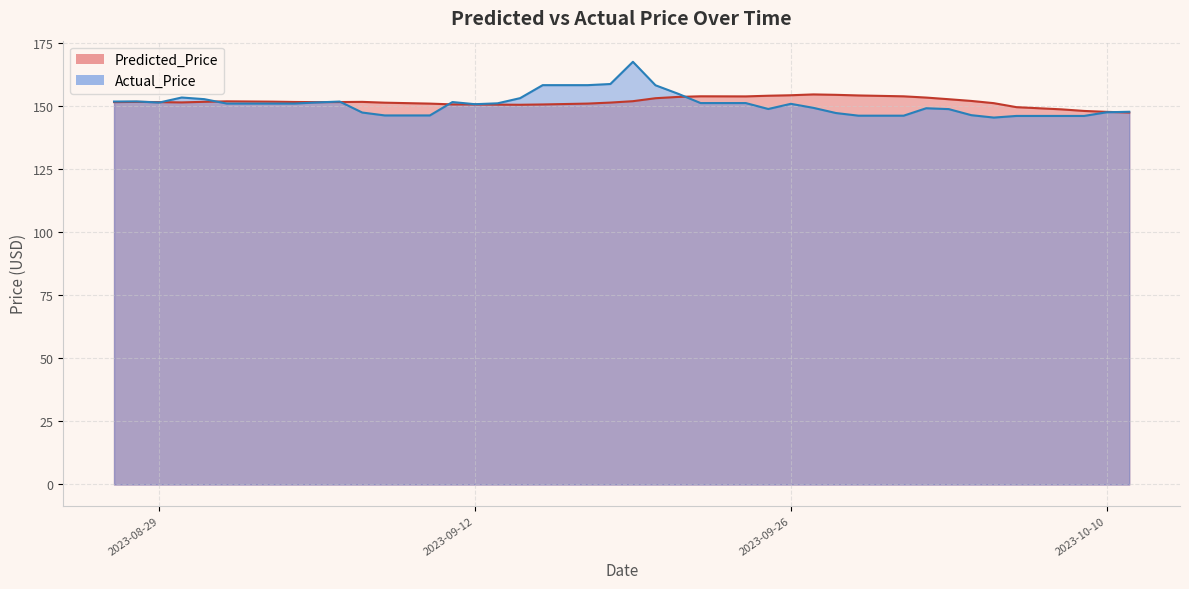

What is the maximum value for Actual_Price?

167.5